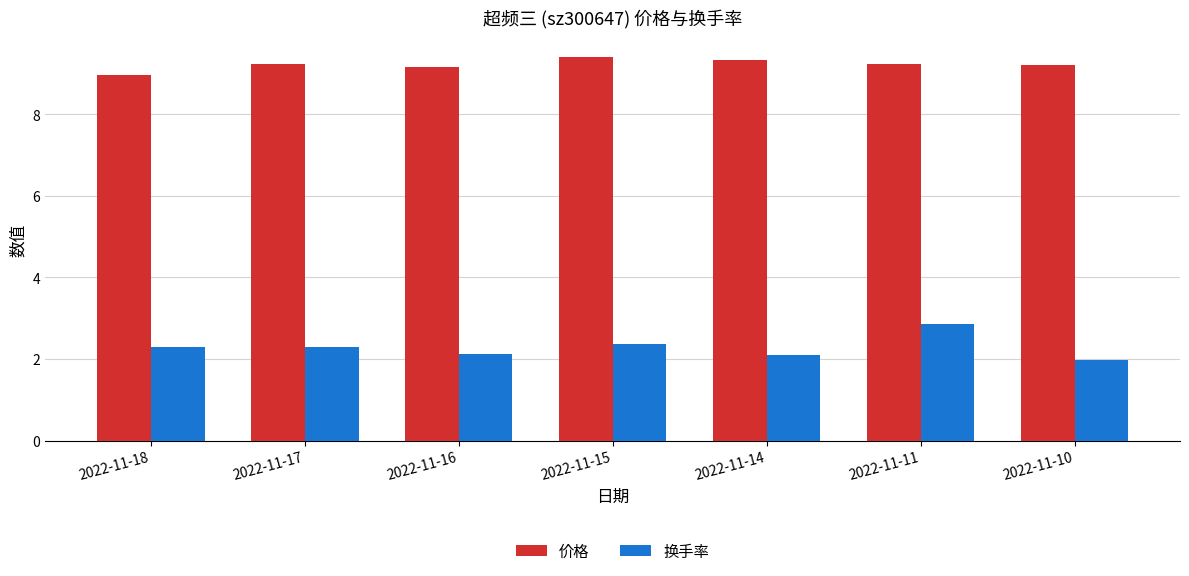

What is the sum of all 价格 values?

64.5